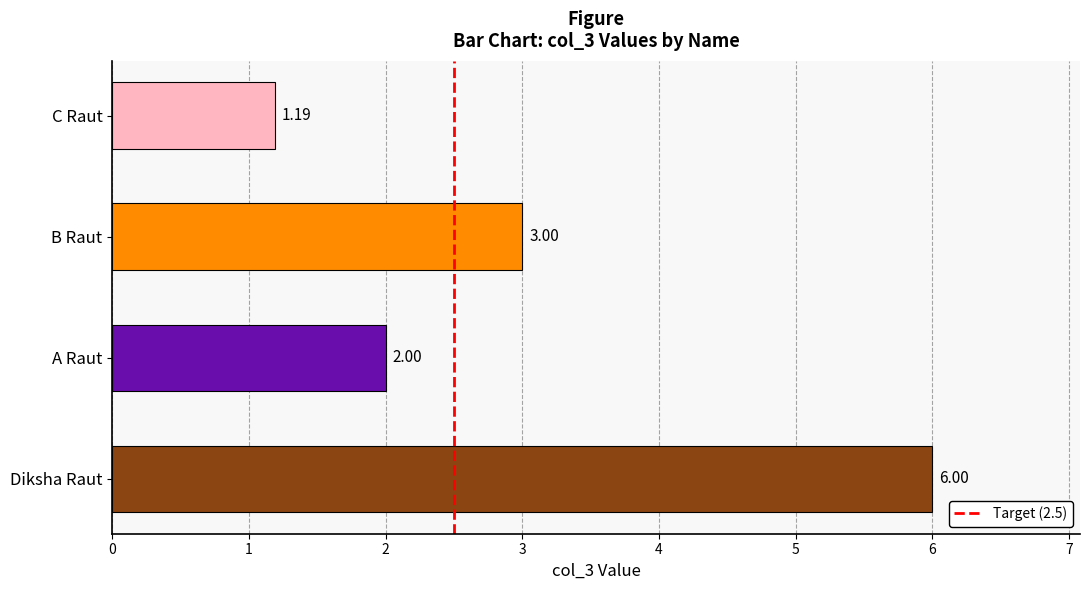

At which label is the value closest to 3?

B Raut